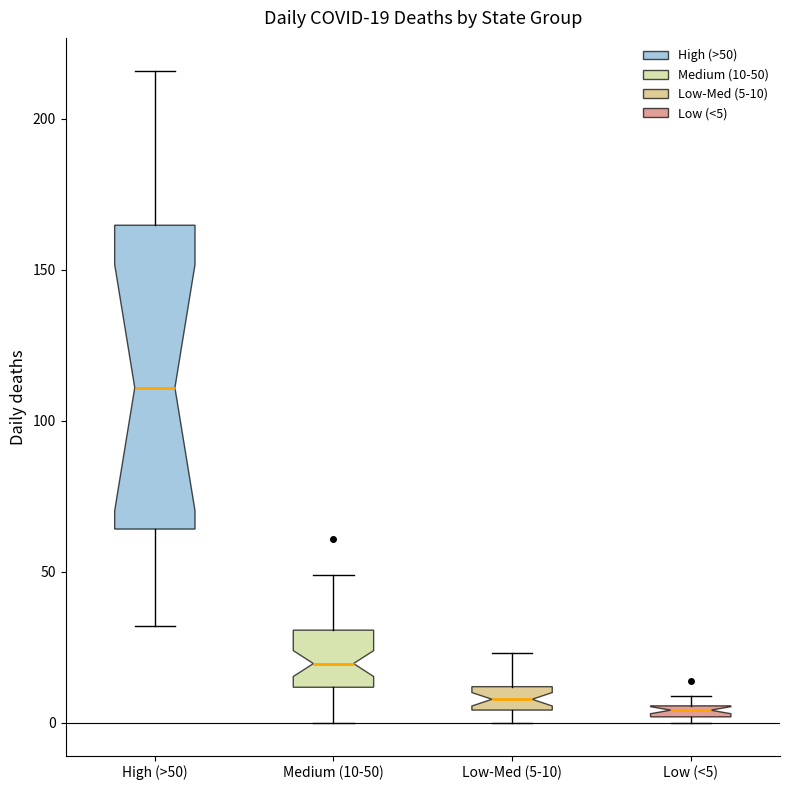

Comparing the boxes themselves (not the whiskers), which one is the tallest?

High (>50)